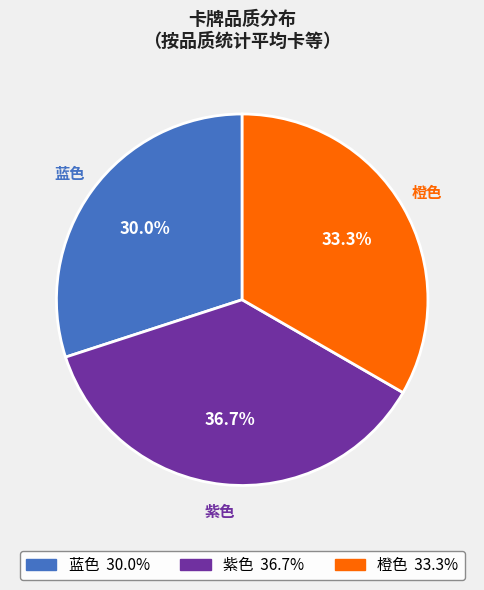

Is there a majority slice in this chart?

No